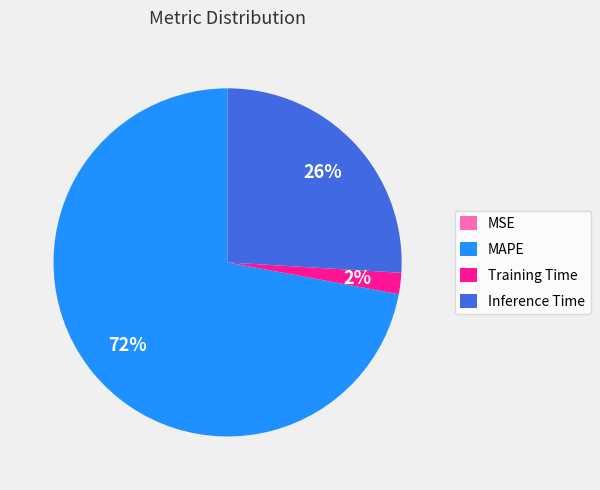

To the nearest percent, what percentage of the pie is MAPE?

72%